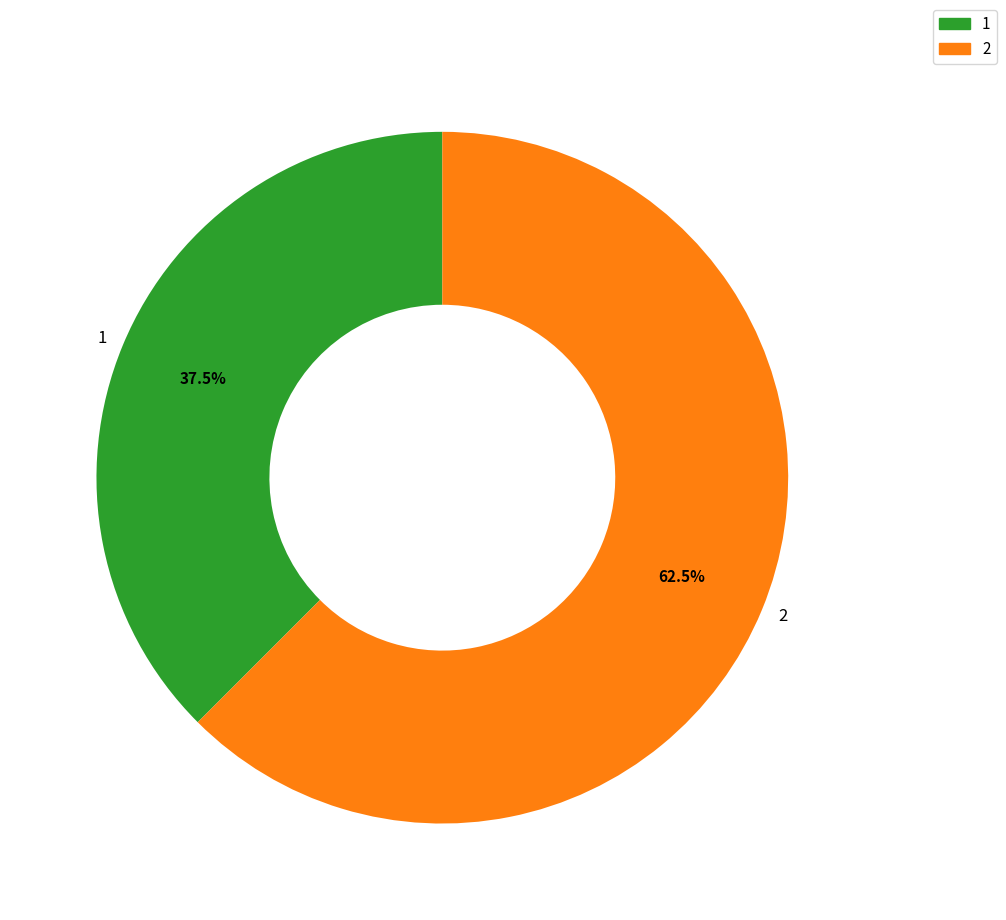

Which slice represents more than half of the pie?

2